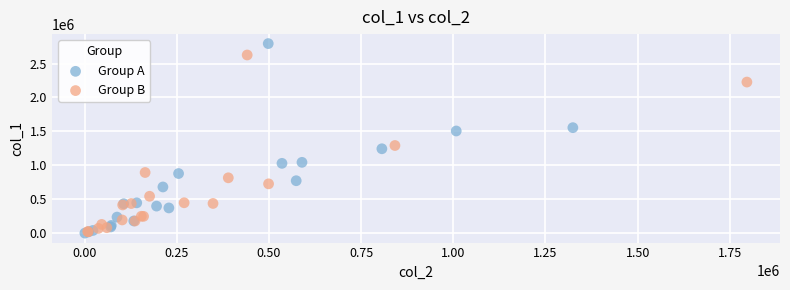

What are all the series names shown in the legend?

Group A, Group B